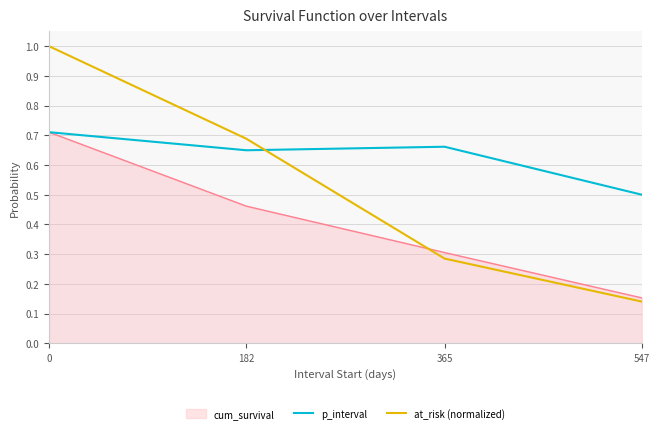

What is the difference between the maximum and minimum values in the at_risk (normalized) series?

0.9